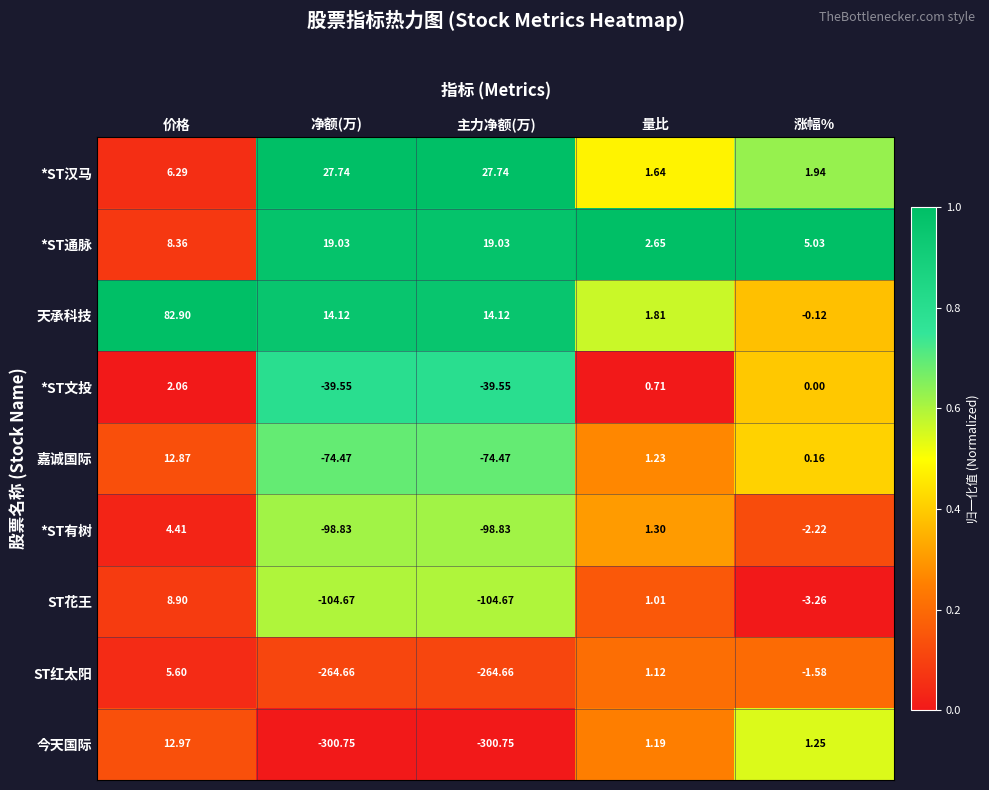

At 涨幅%, list the series in order from largest to smallest.

*ST通脉, *ST汉马, 今天国际, 嘉诚国际, *ST文投, 天承科技, ST红太阳, *ST有树, ST花王